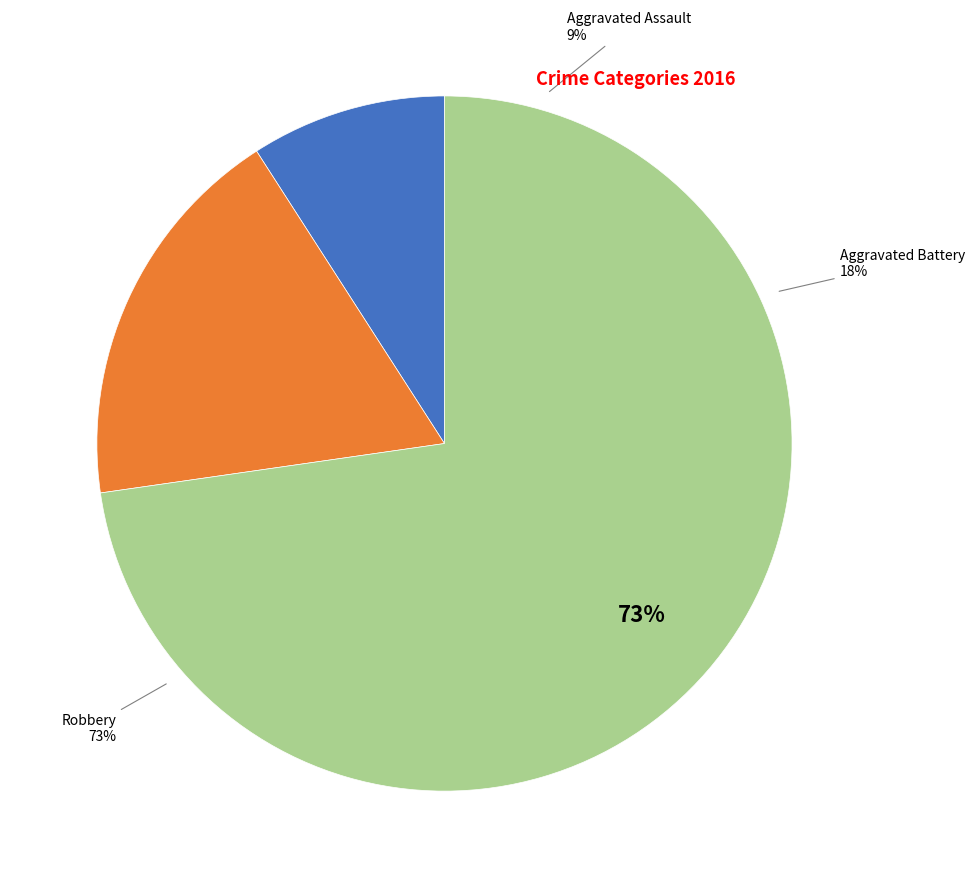

What portion of the pie excludes Aggravated Battery?

81.8%